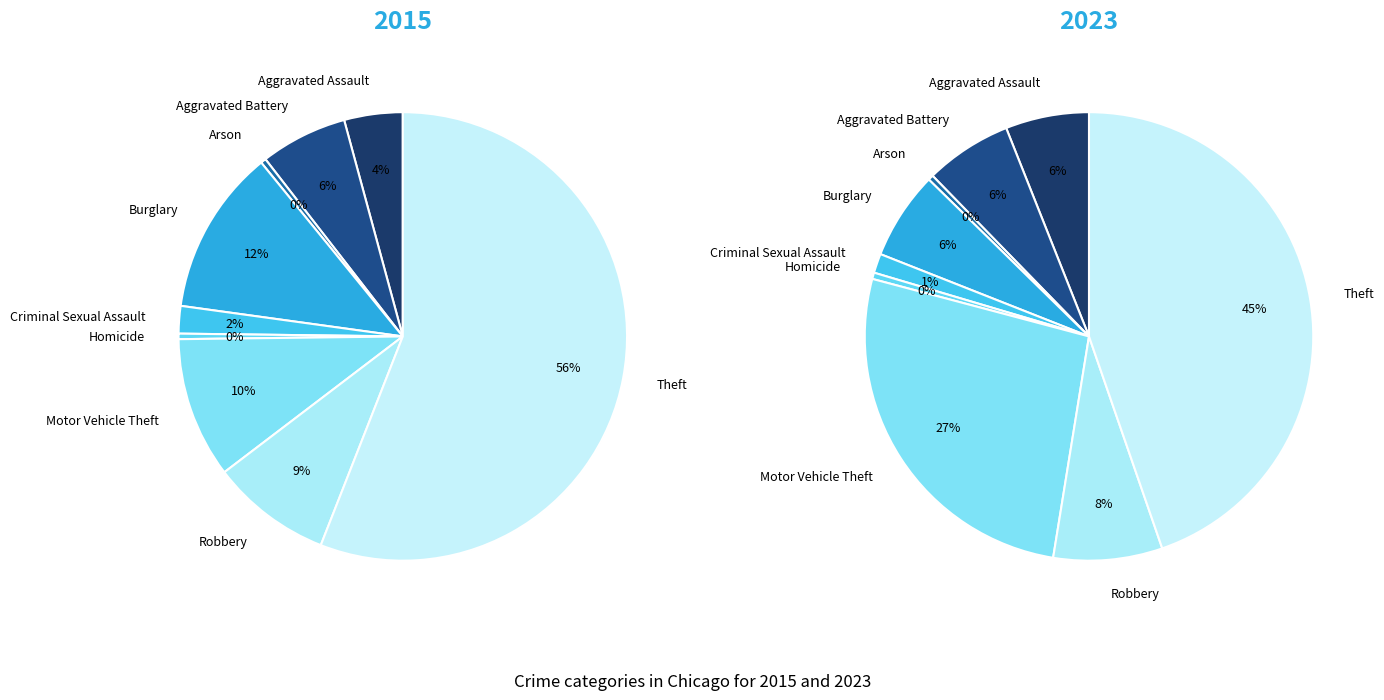

To the nearest percent, what is the difference between the largest and smallest slice percentages?

56%